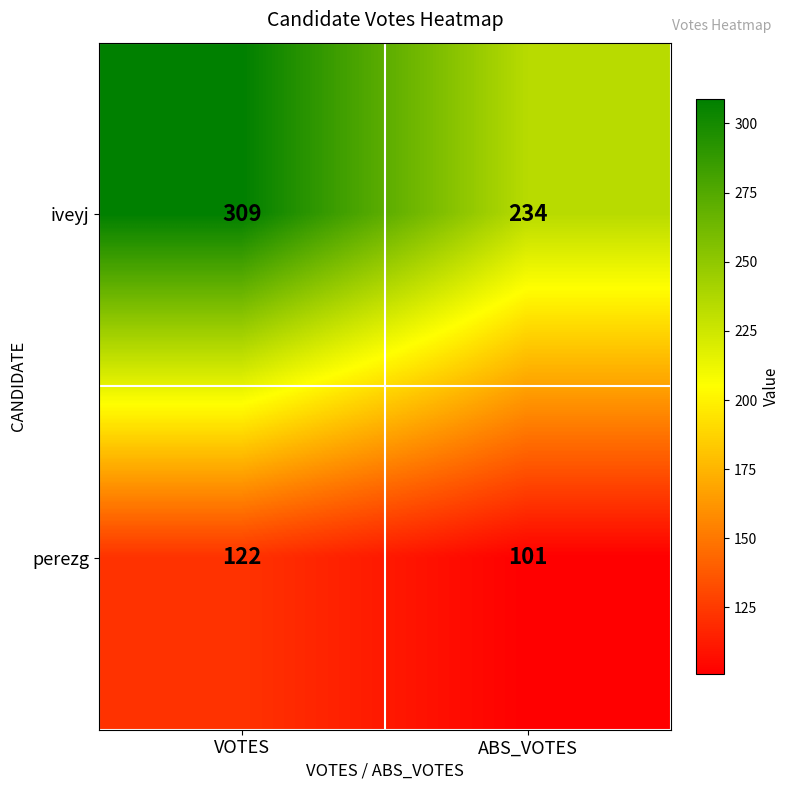

List the series in order of their peak value, highest first.

iveyj, perezg